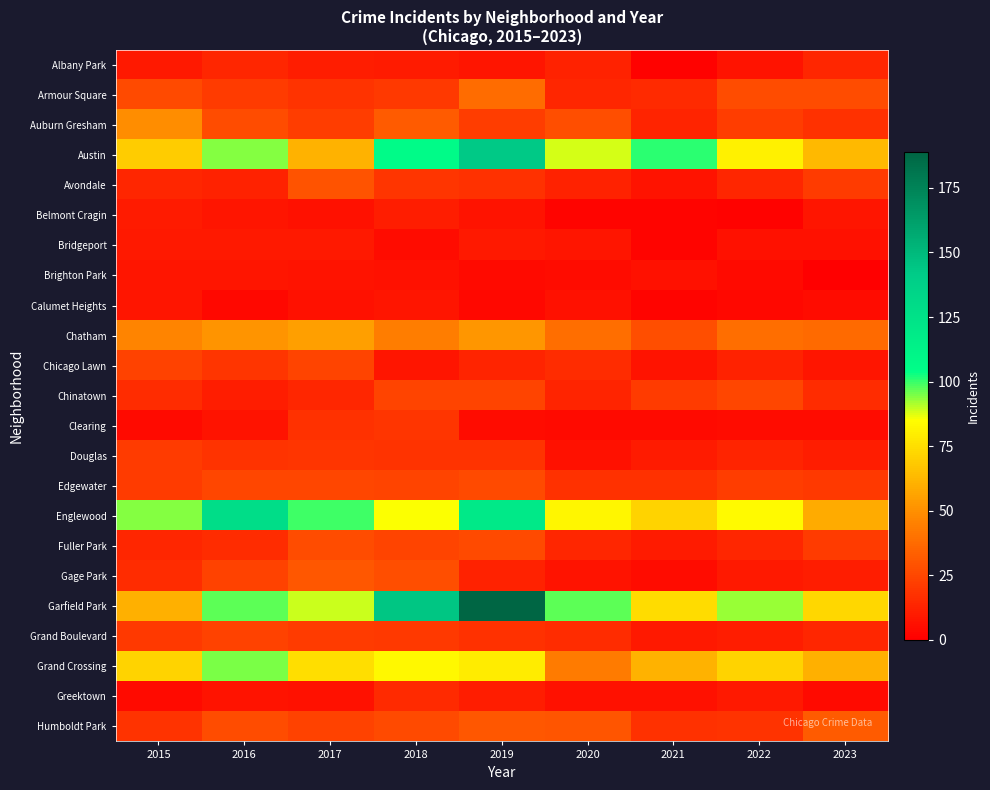

Reading right to left, list all the values displayed in this chart.

Albany Park: 2023=14	2022=7	2021=1	2020=12	2019=8	2018=10	2017=11	2016=14	2015=9
Armour Square: 2023=27	2022=27	2021=15	2020=14	2019=38	2018=20	2017=18	2016=21	2015=26
Auburn Gresham: 2023=17	2022=22	2021=13	2020=28	2019=22	2018=32	2017=22	2016=27	2015=49
Austin: 2023=63	2022=81	2021=101	2020=88	2019=143	2018=107	2017=61	2016=94	2015=69
Avondale: 2023=21	2022=14	2021=7	2020=12	2019=17	2018=19	2017=29	2016=12	2015=14
Belmont Cragin: 2023=8	2022=1	2021=2	2020=2	2019=7	2018=11	2017=6	2016=8	2015=10
Bridgeport: 2023=6	2022=6	2021=2	2020=8	2019=9	2018=5	2017=9	2016=9	2015=9
Brighton Park: 2023=0	2022=4	2021=6	2020=5	2019=4	2018=6	2017=7	2016=8	2015=8
Calumet Heights: 2023=5	2022=3	2021=2	2020=6	2019=3	2018=8	2017=6	2016=3	2015=8
Chatham: 2023=37	2022=39	2021=28	2020=39	2019=52	2018=44	2017=55	2016=51	2015=46
Chicago Lawn: 2023=8	2022=12	2021=7	2020=16	2019=13	2018=8	2017=24	2016=19	2015=23
Chinatown: 2023=16	2022=25	2021=21	2020=13	2019=24	2018=24	2017=14	2016=11	2015=16
Clearing: 2023=5	2022=5	2021=4	2020=4	2019=5	2018=19	2017=17	2016=7	2015=4
Douglas: 2023=11	2022=13	2021=10	2020=6	2019=18	2018=18	2017=19	2016=18	2015=21
Edgewater: 2023=20	2022=22	2021=17	2020=17	2019=26	2018=24	2017=25	2016=25	2015=21
Englewood: 2023=59	2022=84	2021=71	2020=82	2019=120	2018=85	2017=99	2016=129	2015=94
Fuller Park: 2023=21	2022=14	2021=10	2020=14	2019=26	2018=24	2017=27	2016=16	2015=14
Gage Park: 2023=11	2022=9	2021=5	2020=7	2019=12	2018=28	2017=31	2016=23	2015=16
Garfield Park: 2023=73	2022=93	2021=74	2020=97	2019=189	2018=144	2017=89	2016=97	2015=60
Grand Boulevard: 2023=14	2022=11	2021=9	2020=16	2019=17	2018=20	2017=21	2016=23	2015=20
Grand Crossing: 2023=60	2022=71	2021=61	2020=43	2019=79	2018=83	2017=75	2016=95	2015=71
Greektown: 2023=4	2022=9	2021=6	2020=6	2019=11	2018=15	2017=6	2016=7	2015=4
Humboldt Park: 2023=32	2022=18	2021=17	2020=30	2019=31	2018=26	2017=23	2016=27	2015=18